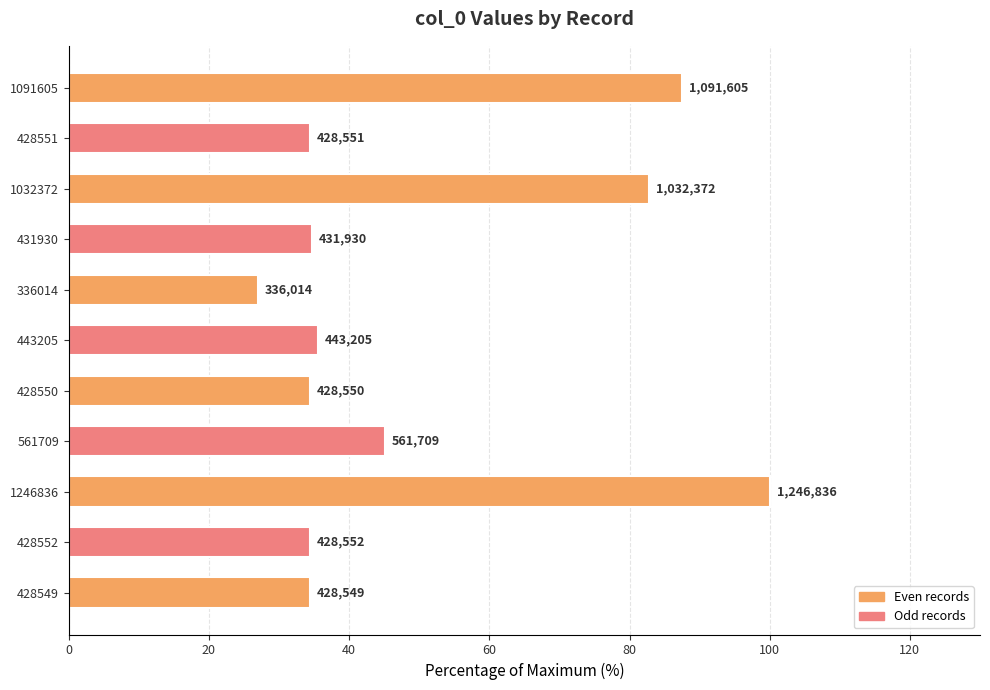

What is the difference between the maximum and minimum values?

73.1